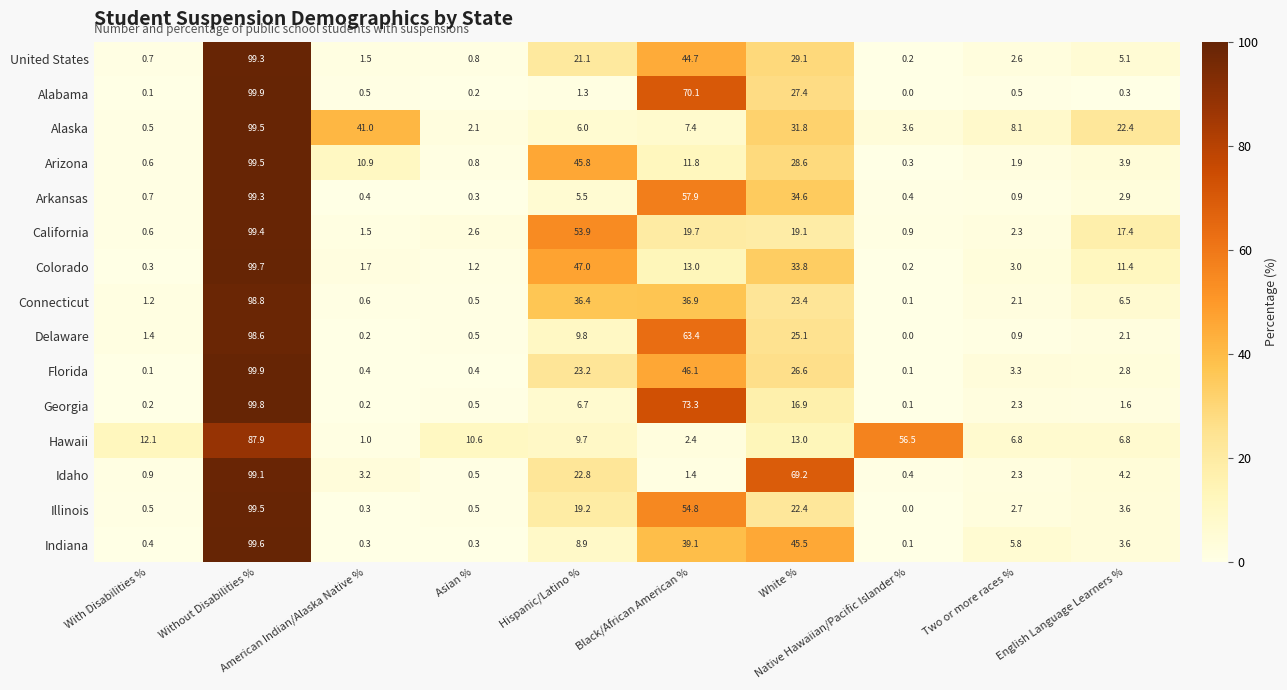

Which series has the largest range (max minus min)?

Alabama